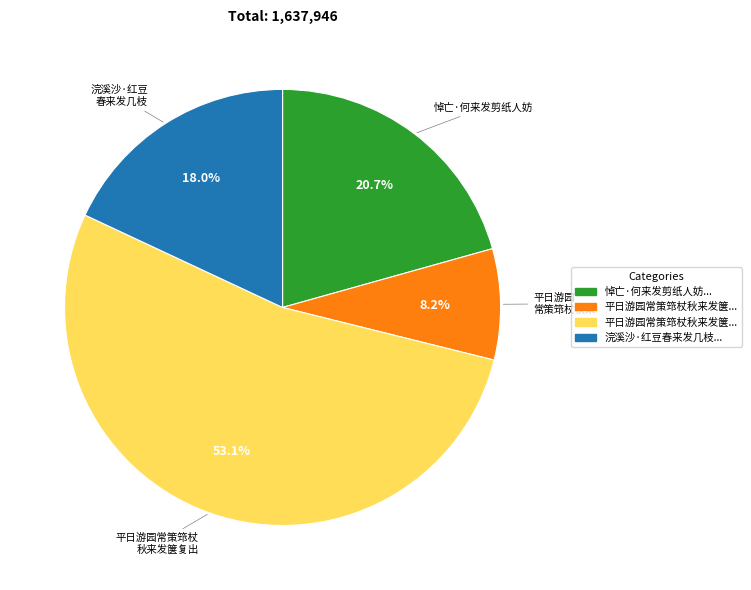

Is there a majority slice in this chart?

Yes